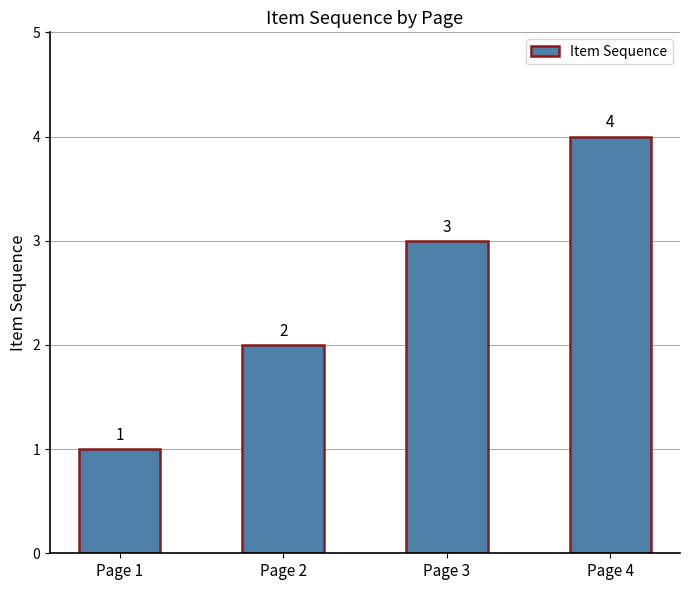

What is the maximum value shown in the chart?

4